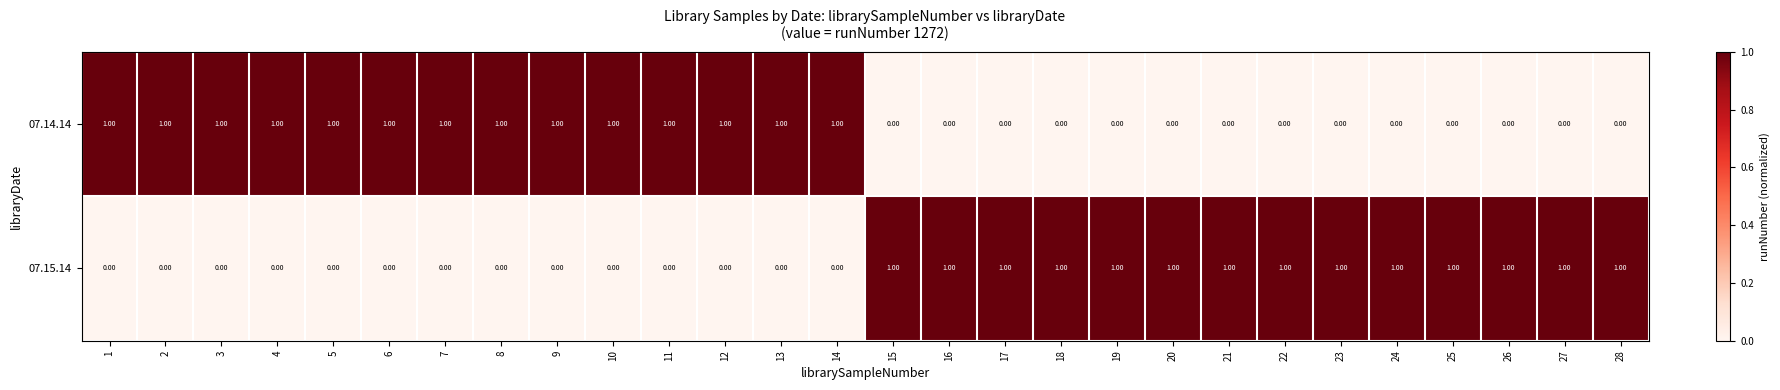

Count the number of categories in the chart.

28